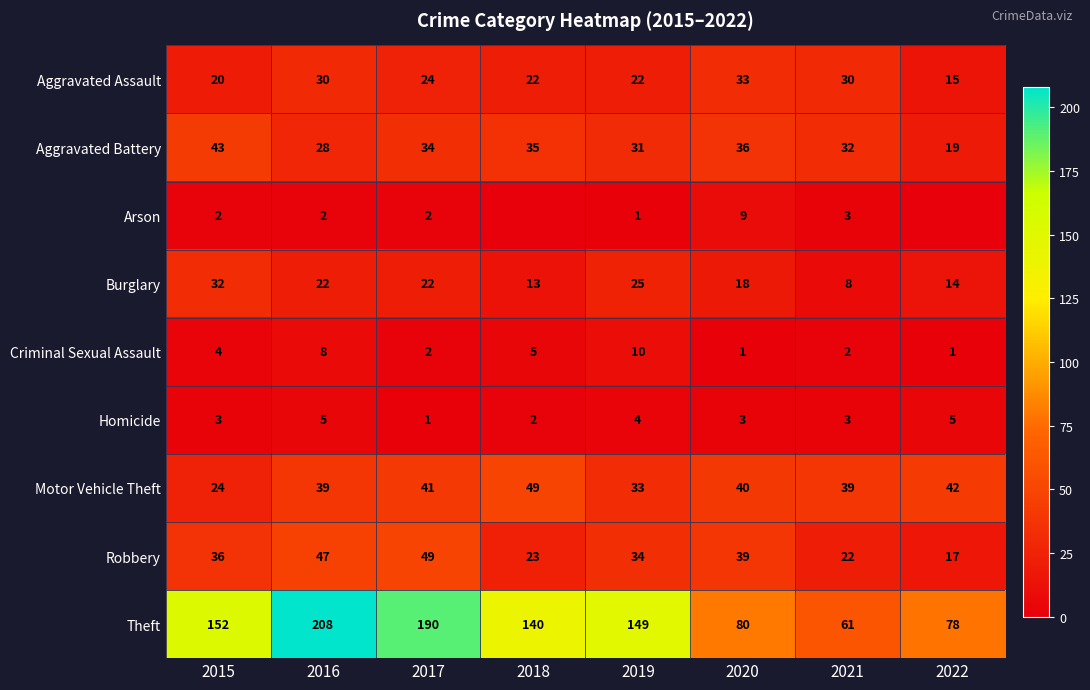

At 2015, list the series in order from largest to smallest.

Theft, Aggravated Battery, Robbery, Burglary, Motor Vehicle Theft, Aggravated Assault, Criminal Sexual Assault, Homicide, Arson